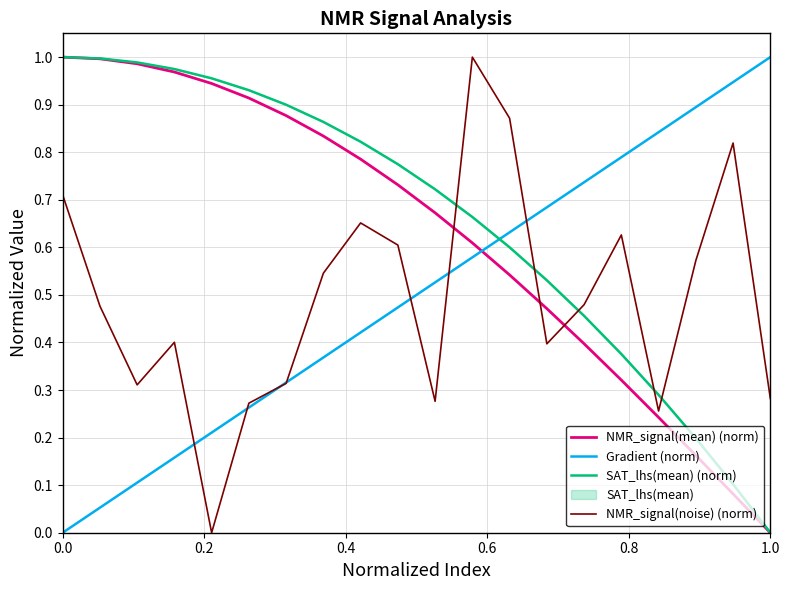

After their last crossing, which series has the higher values: NMR_signal(mean) (norm) or NMR_signal(noise) (norm)?

NMR_signal(noise) (norm)